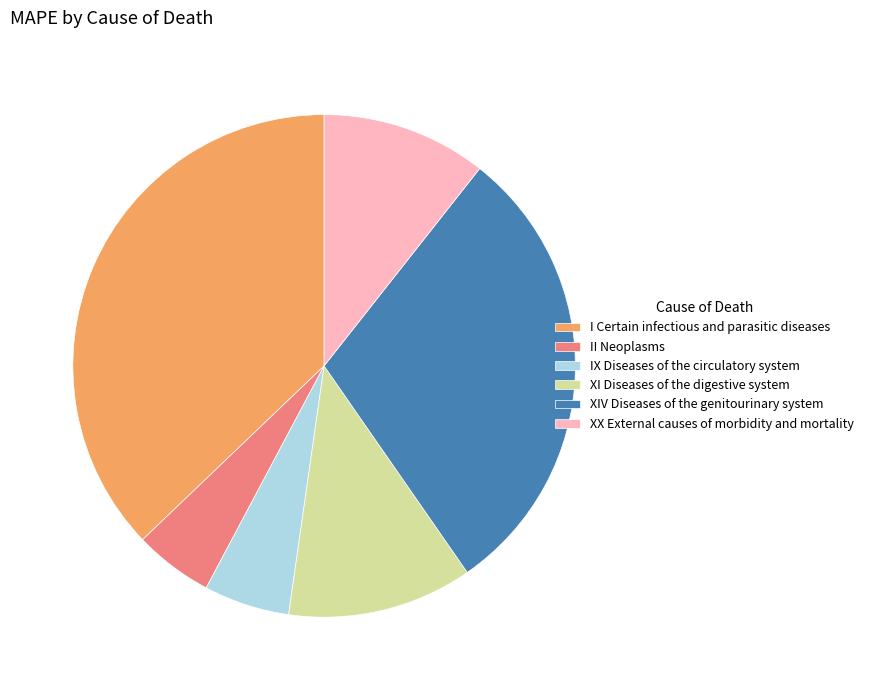

Is the sum of II Neoplasms and IX Diseases of the circulatory system greater than half?

No